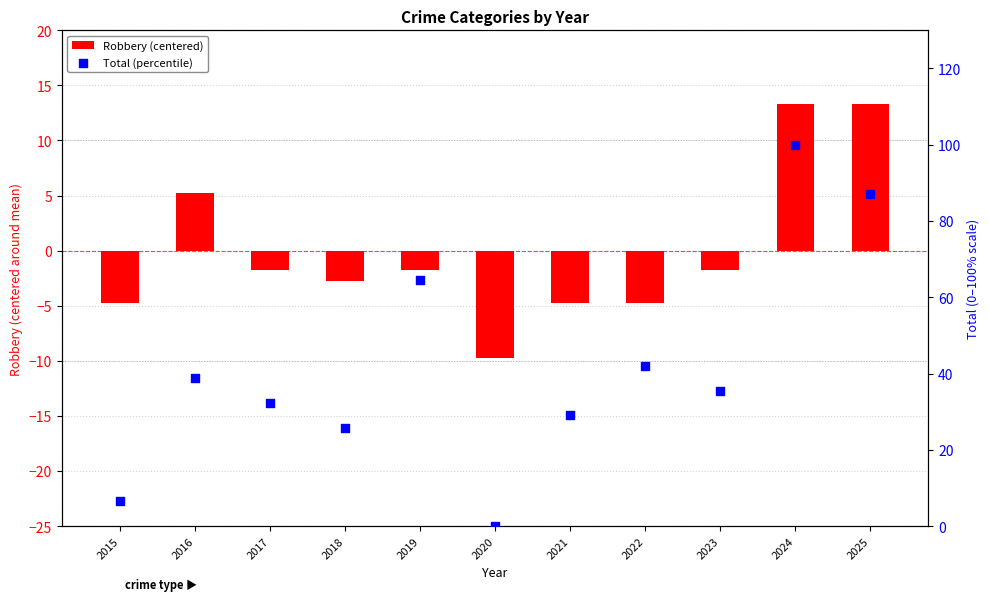

Which series has the largest Y range (max minus min)?

Total (percentile)